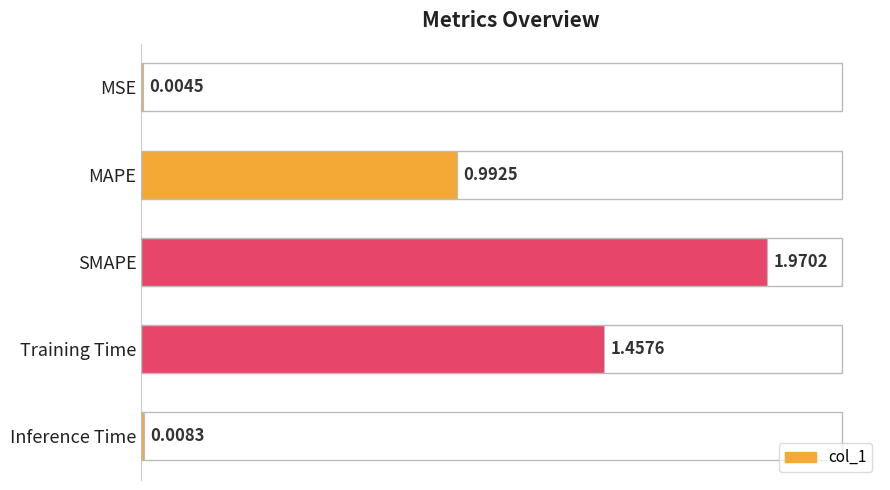

Between MAPE and Inference Time, which is larger?

MAPE